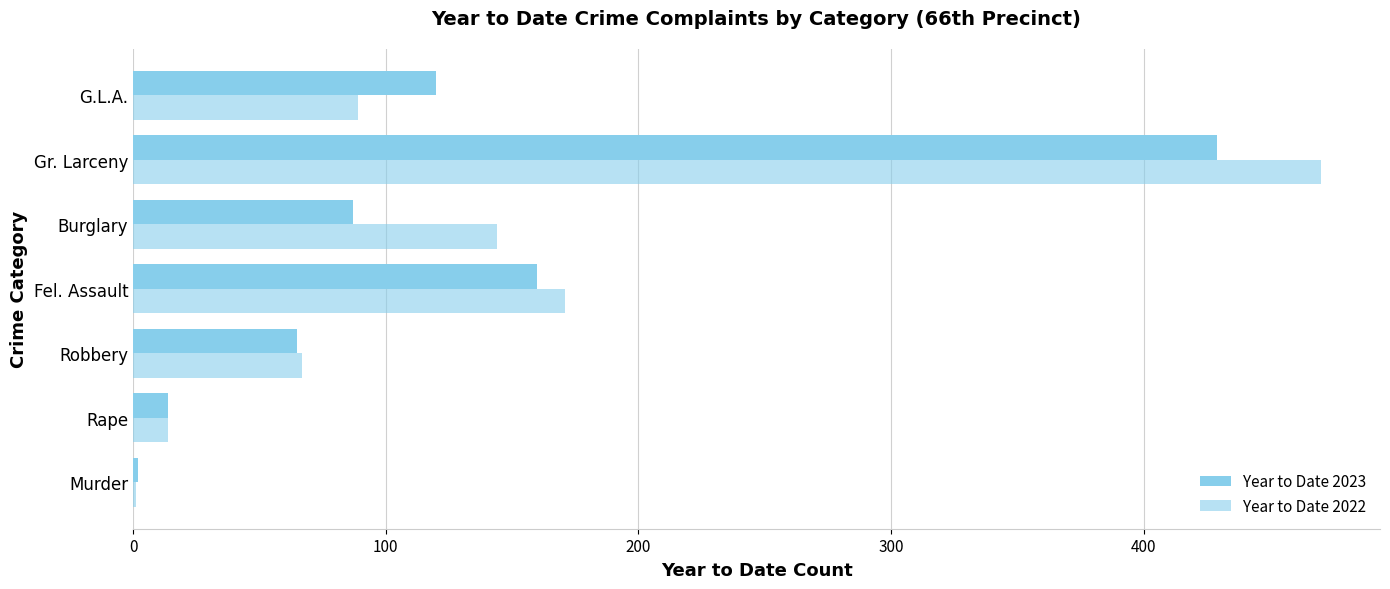

How many distinct data groups are displayed?

2